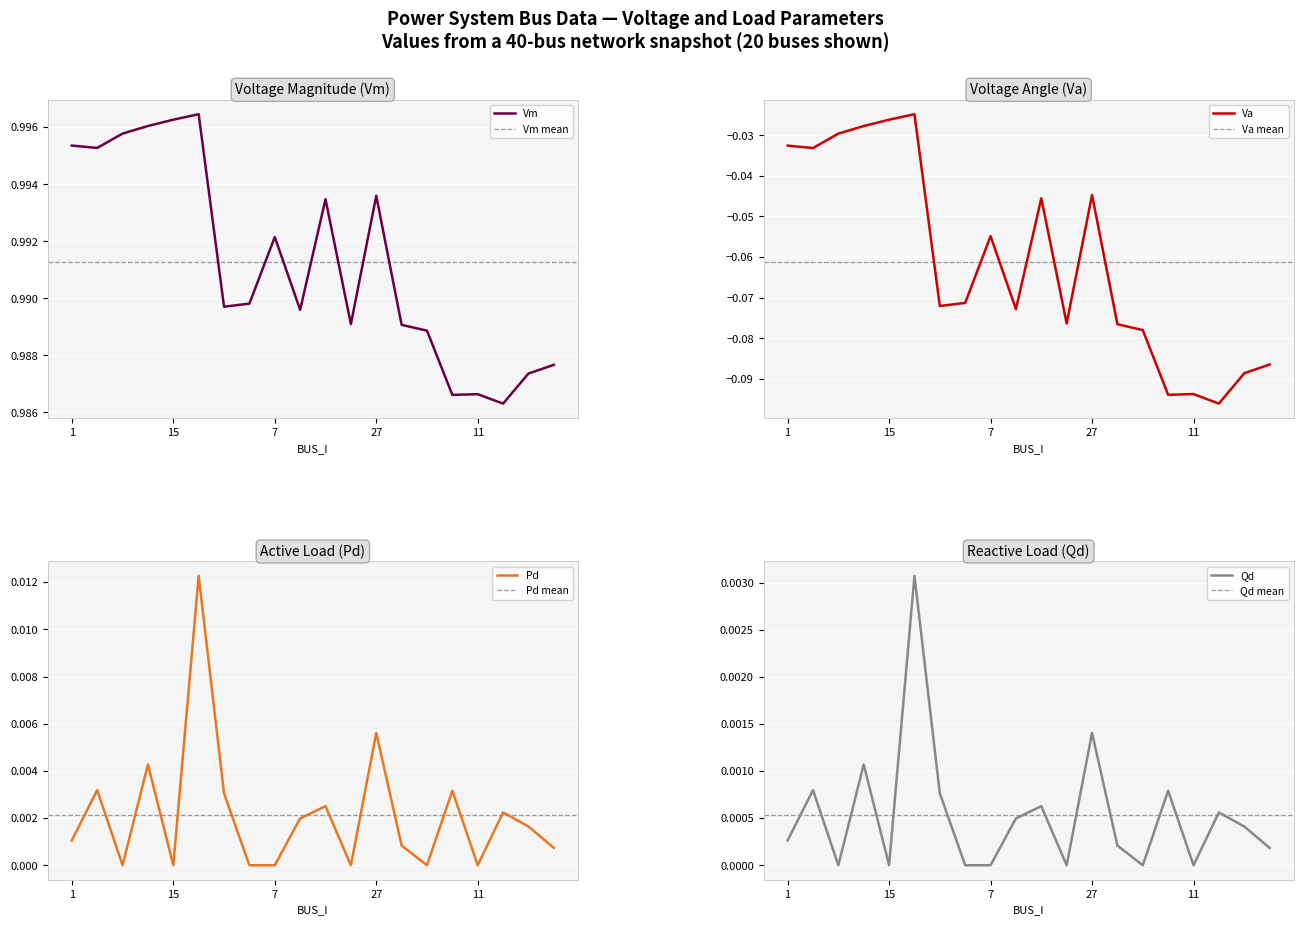

What is the minimum value shown in the chart?

-0.1